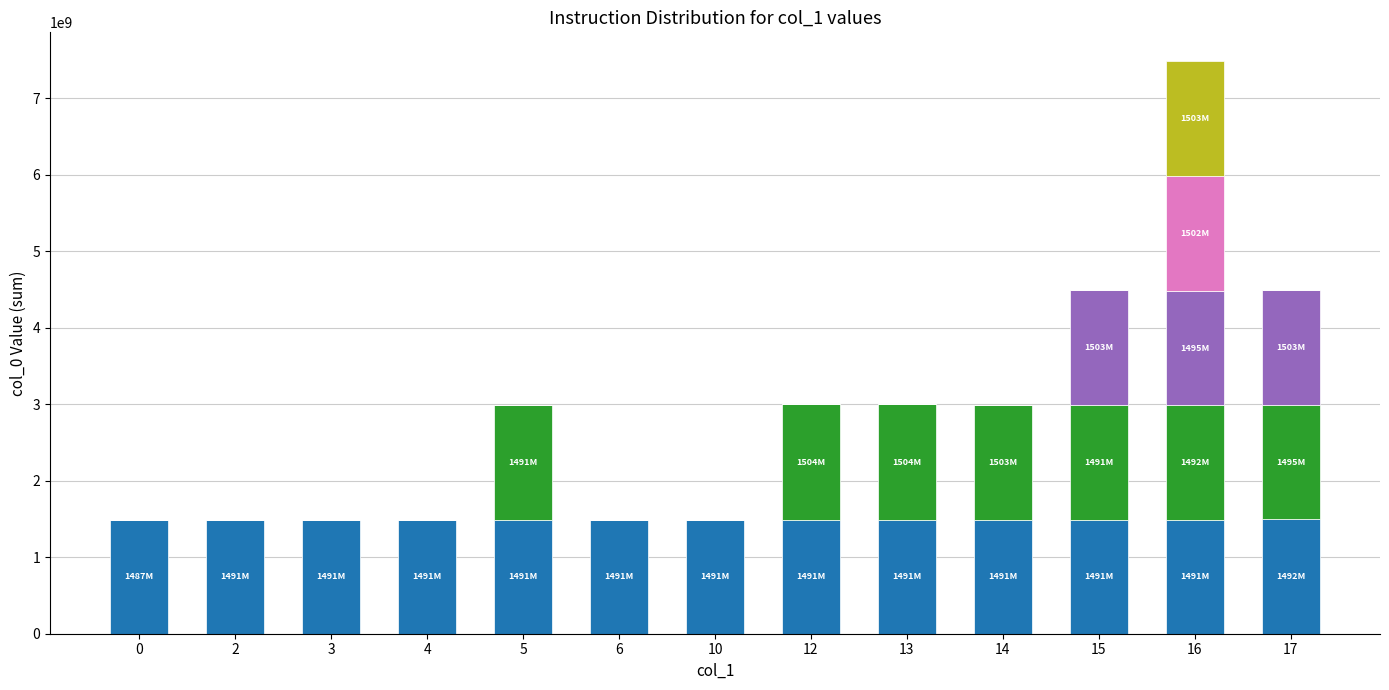

At which category is the sum across all series the highest?

16